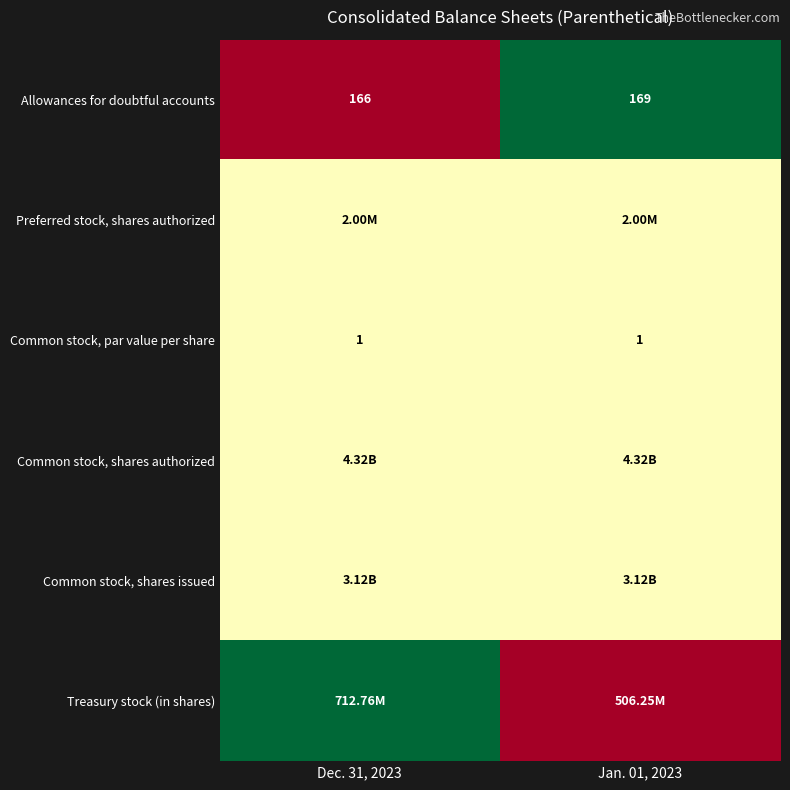

At how many categories does at least one series exceed 0?

2